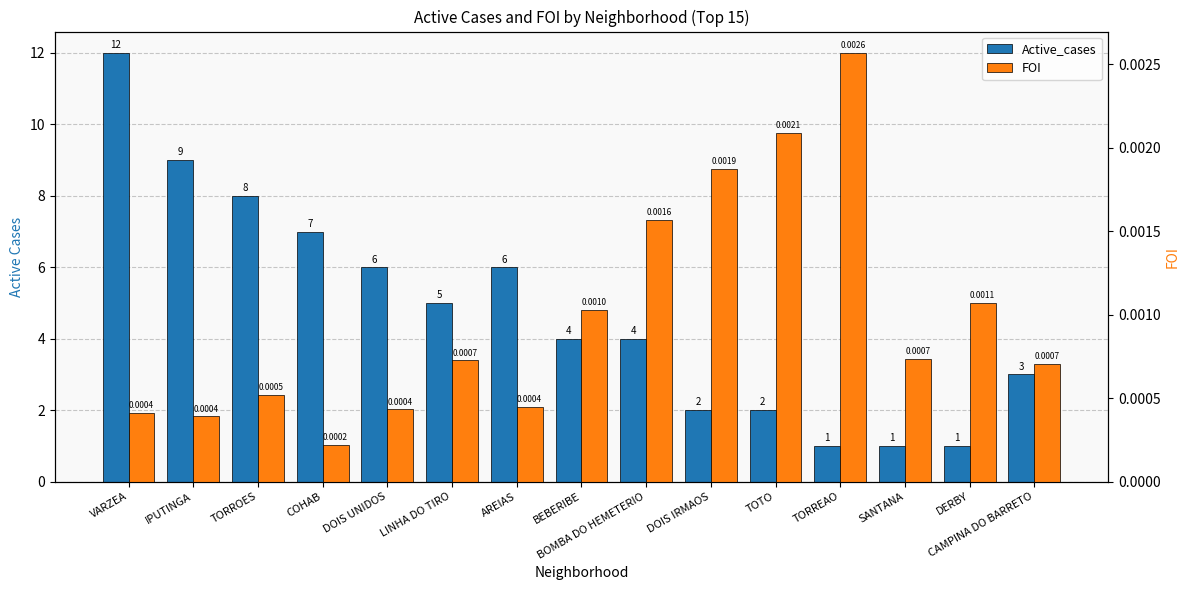

What position from the right is BOMBA DO HEMETERIO?

7